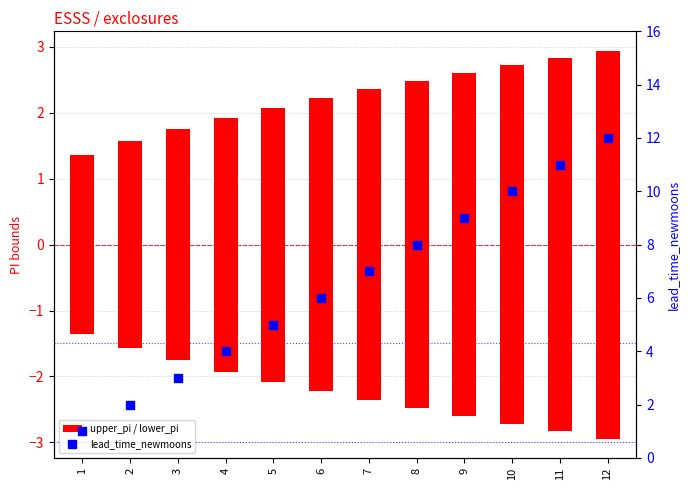

Which series reaches the maximum Y coordinate?

lead_time_newmoons